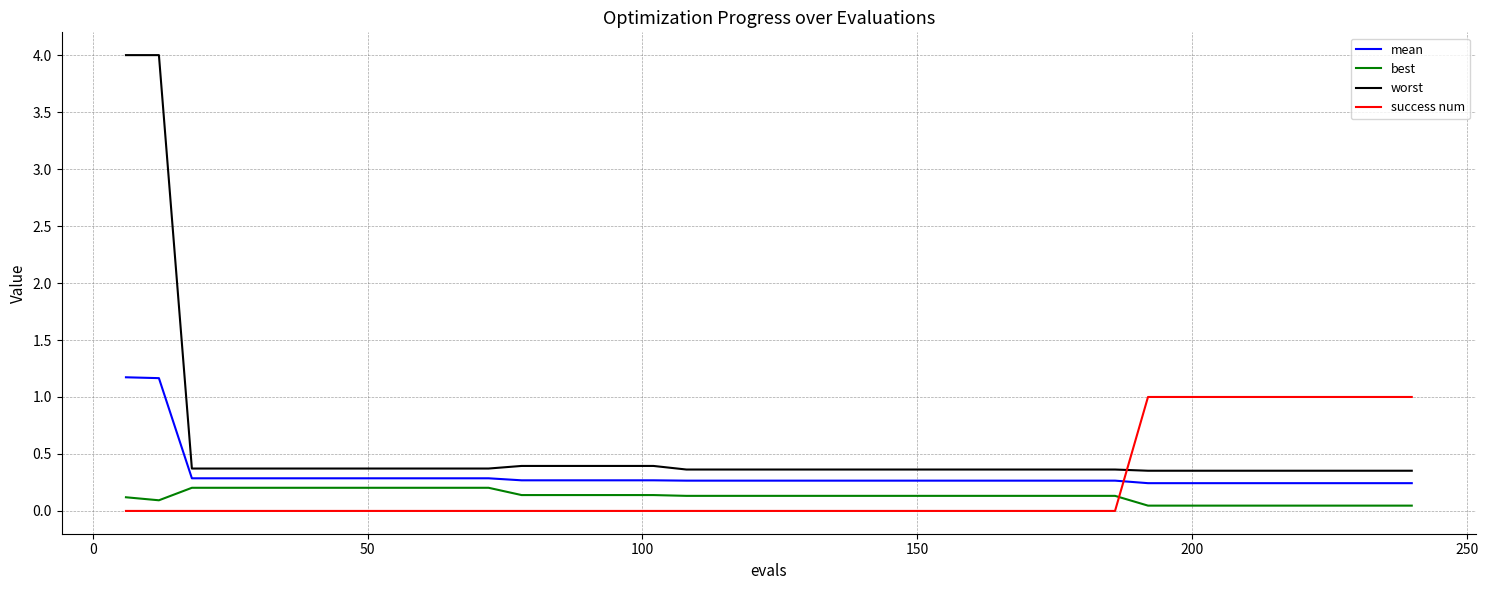

True or false: best and mean cross at least once.

False